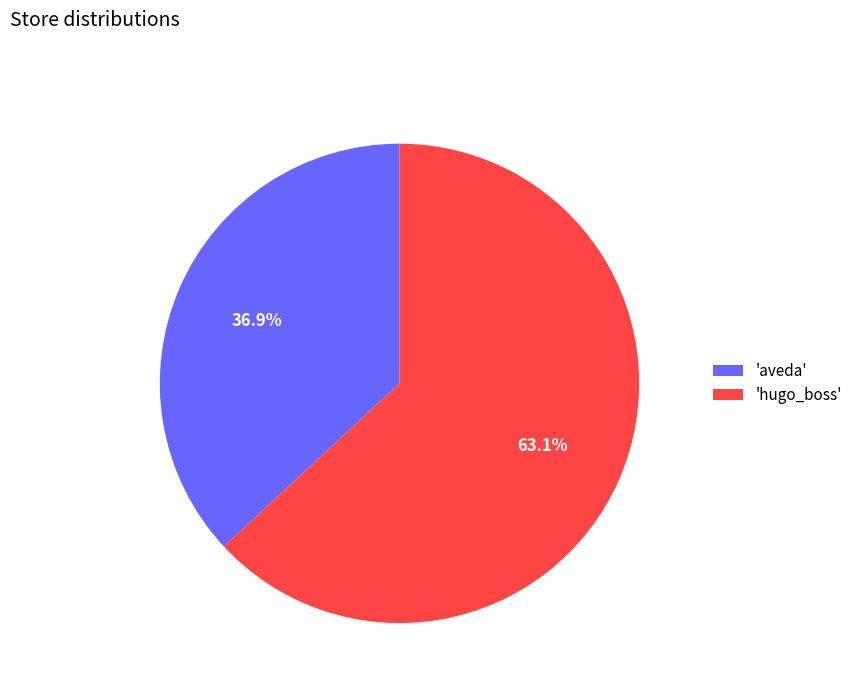

What is the ratio of the value at 'hugo_boss' to the value at 'aveda'?

1.7